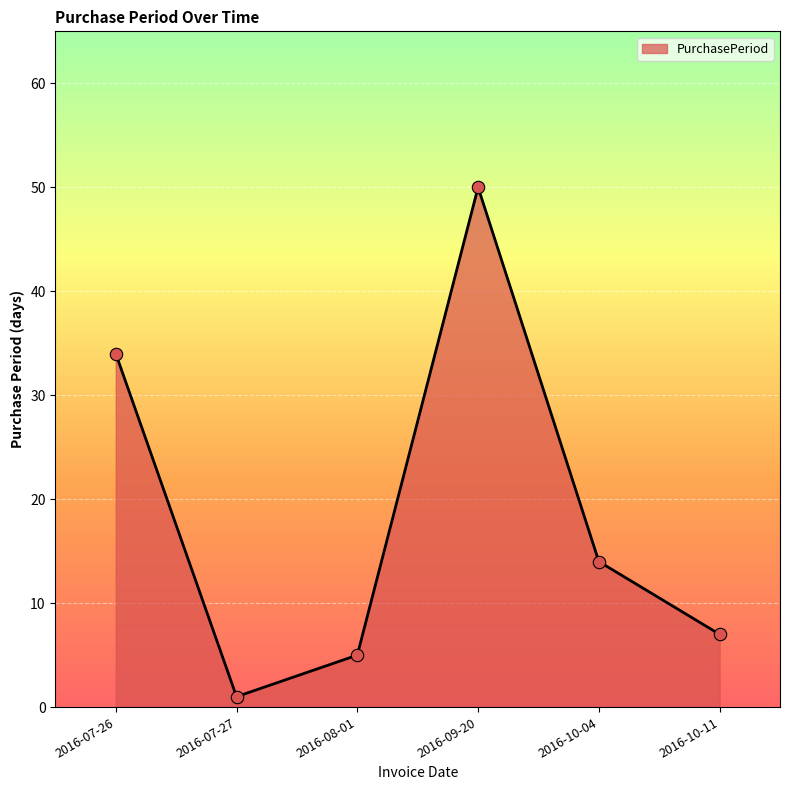

Which has a higher value, 2016-08-01 or 2016-10-04?

2016-10-04